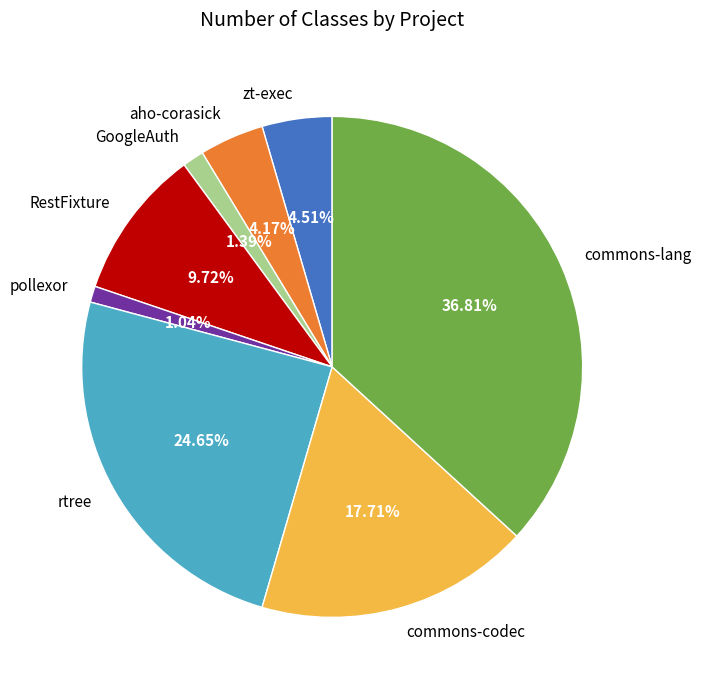

True or false: rtree accounts for 33% of the total.

False